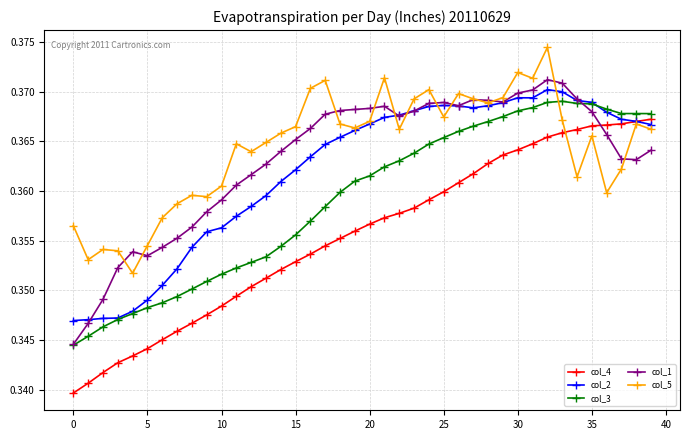

How many col_1 values are between 0 and 1?

40